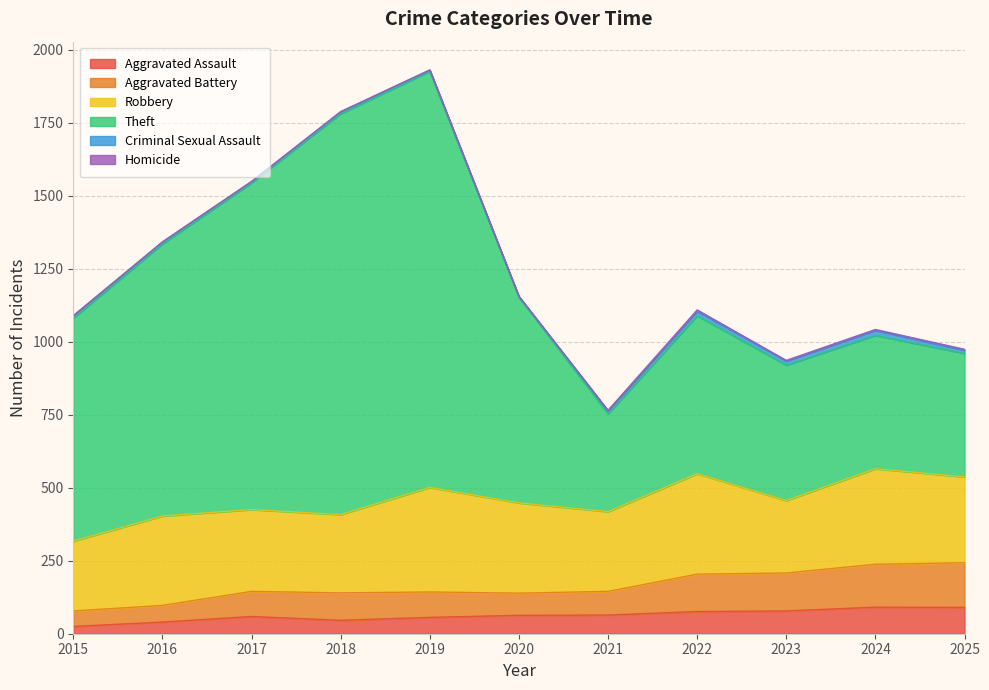

What is the maximum value for Aggravated Assault?

91